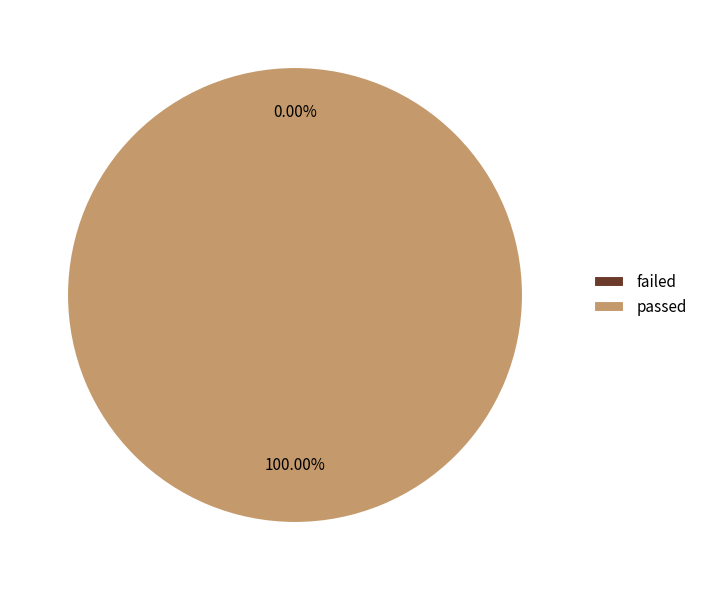

Which slice represents more than half of the pie?

passed